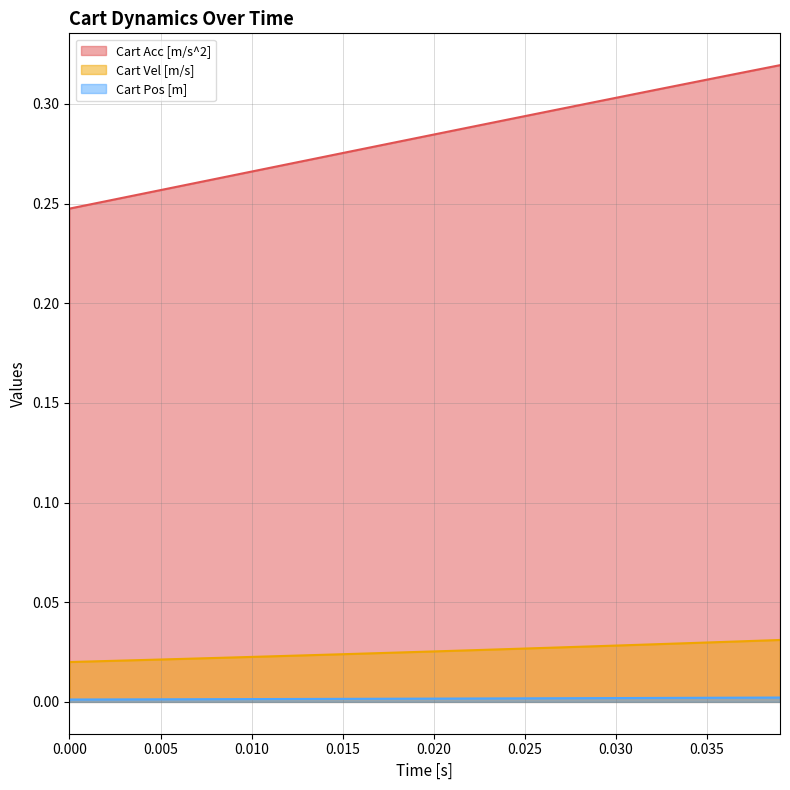

What are all the series names shown in the legend?

Cart Acc [m/s^2], Cart Vel [m/s], Cart Pos [m]